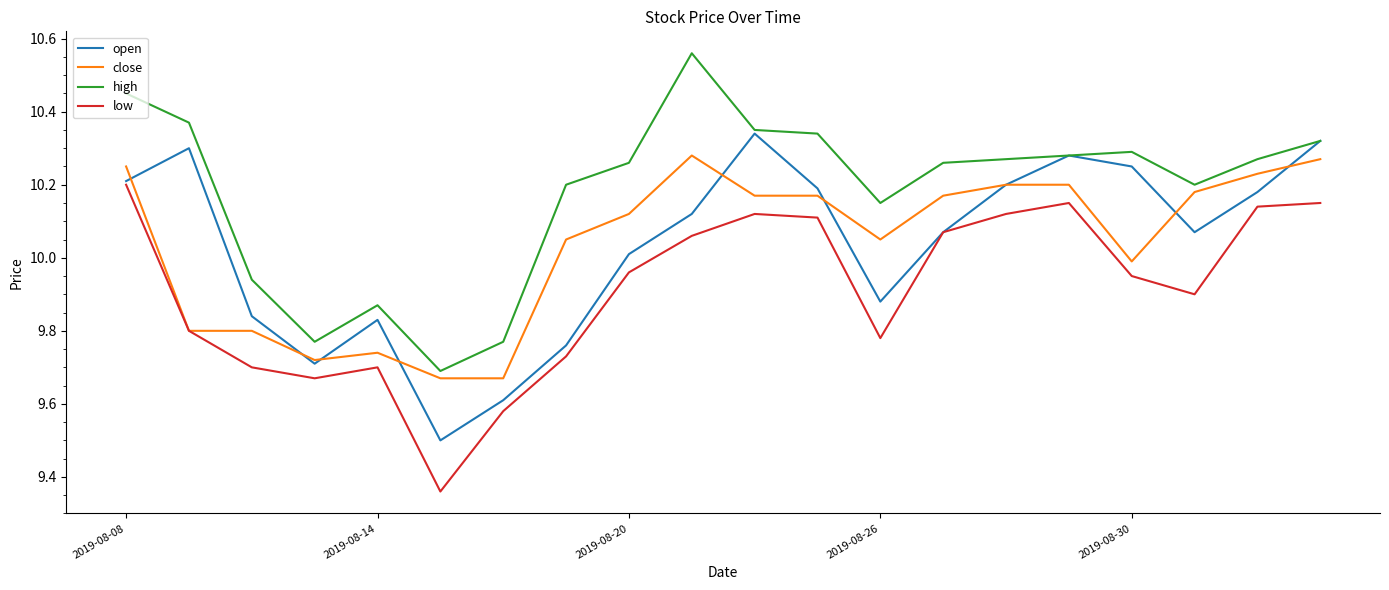

True or false: low and high cross at least once.

False